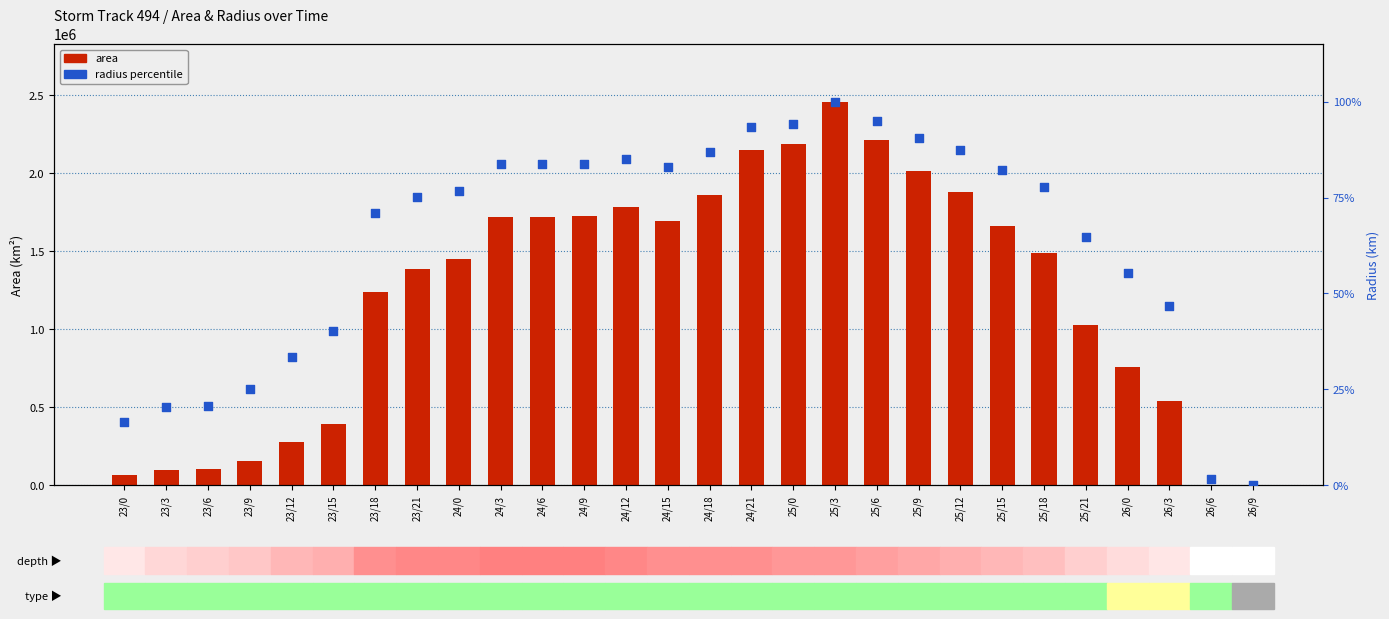

Which series has the largest total across all categories?

area